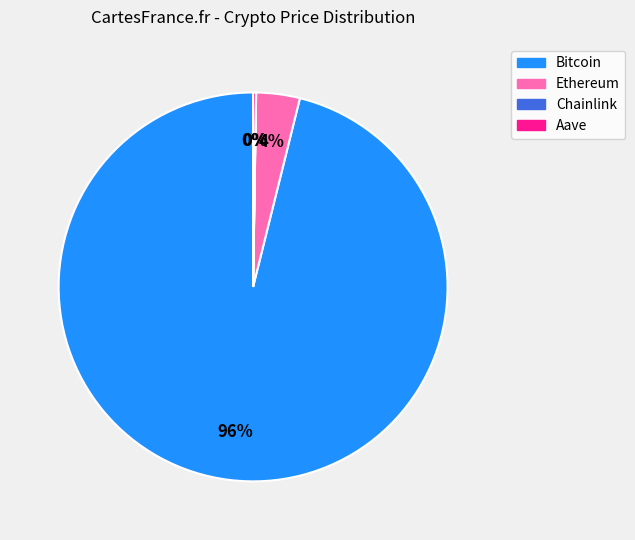

The Bitcoin slice represents 96% of the pie. True or false?

True